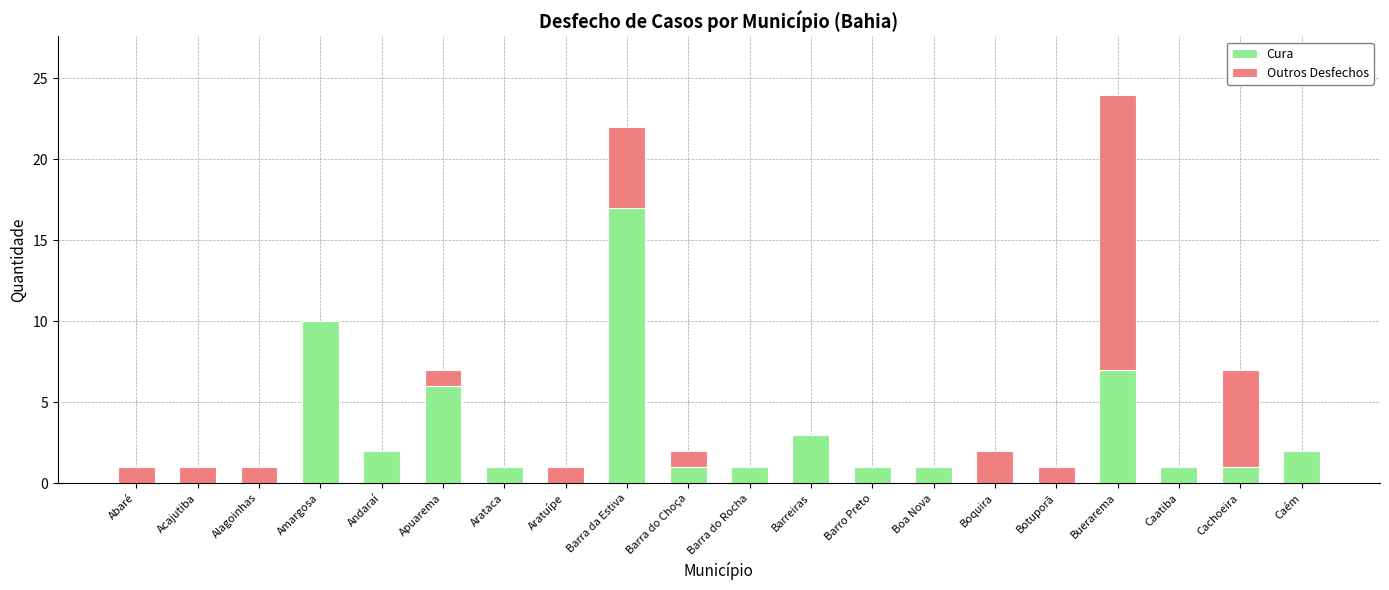

Is it true that Cura equals 2 at Andaraí?

True